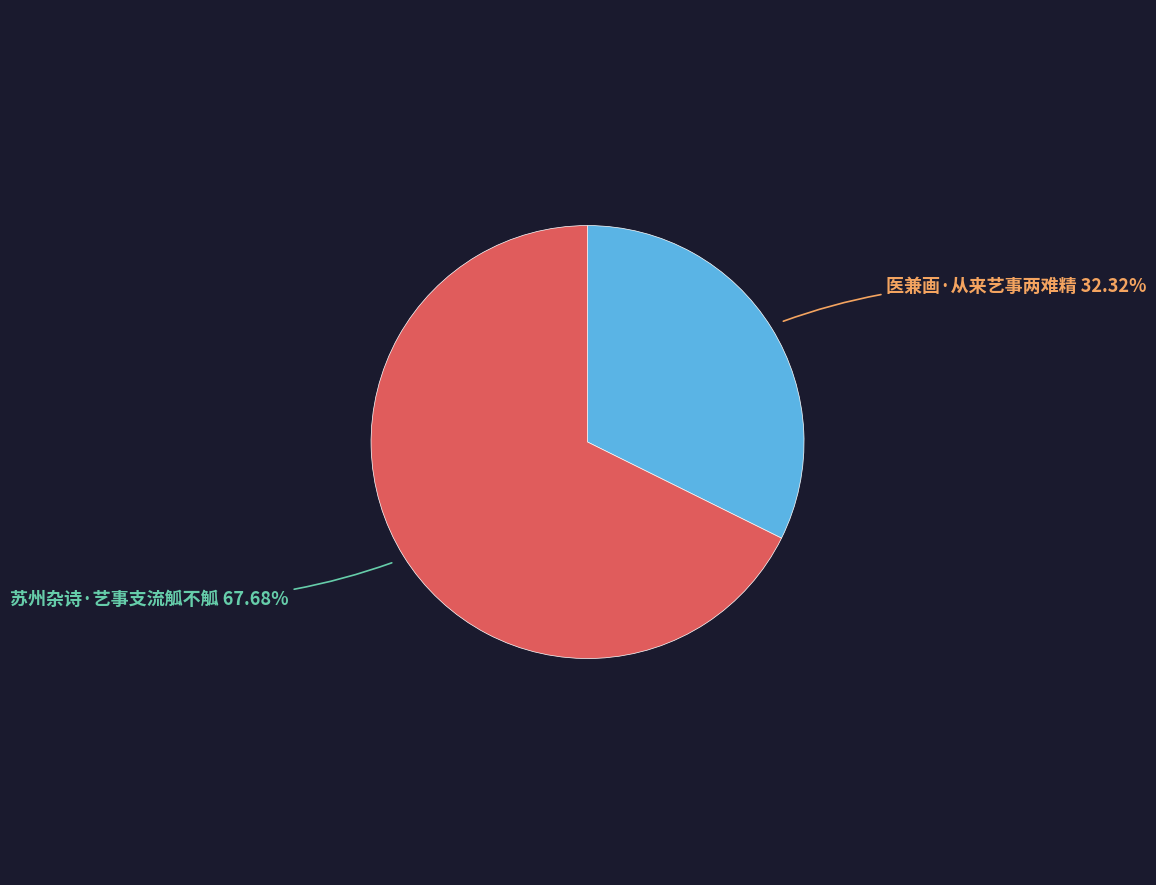

Count the number of slices in the pie.

2